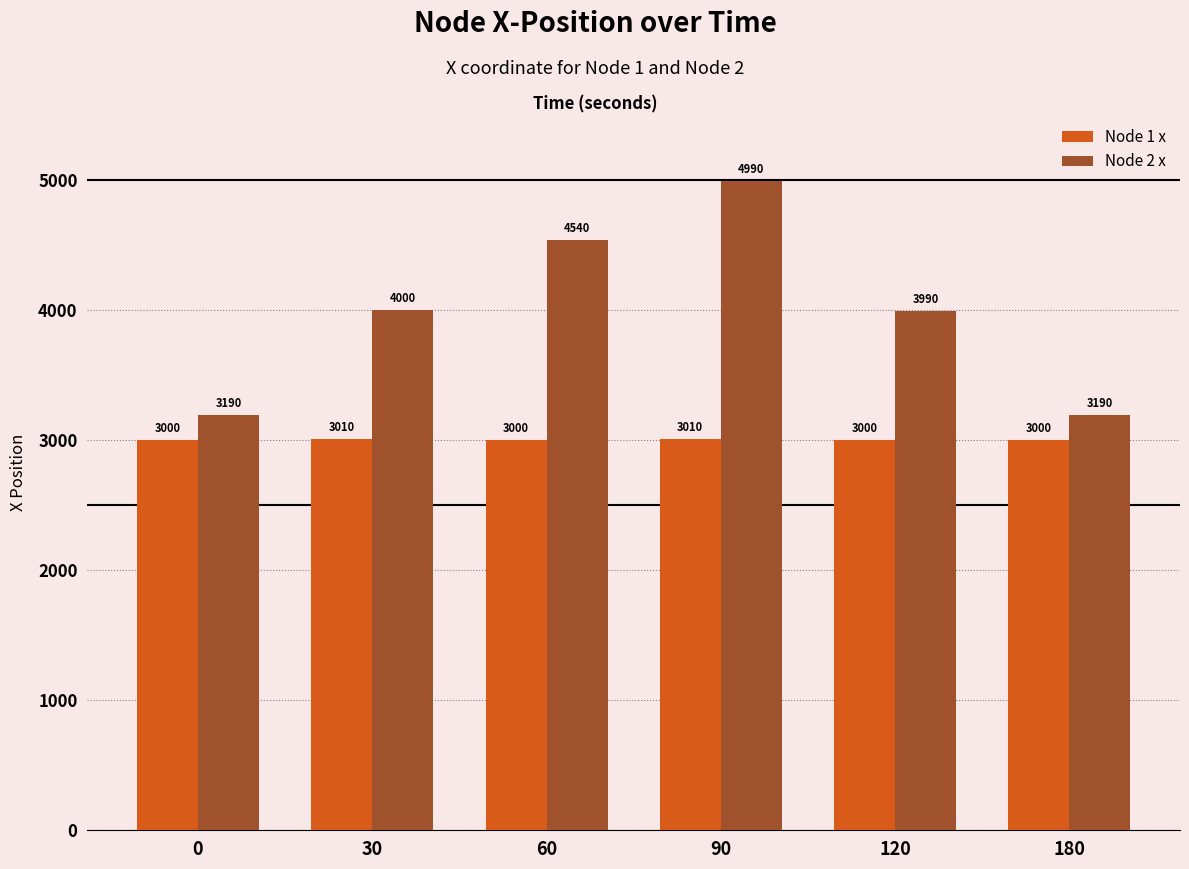

What is the difference between the maximum and second lowest values in the Node 2 x series?

1800